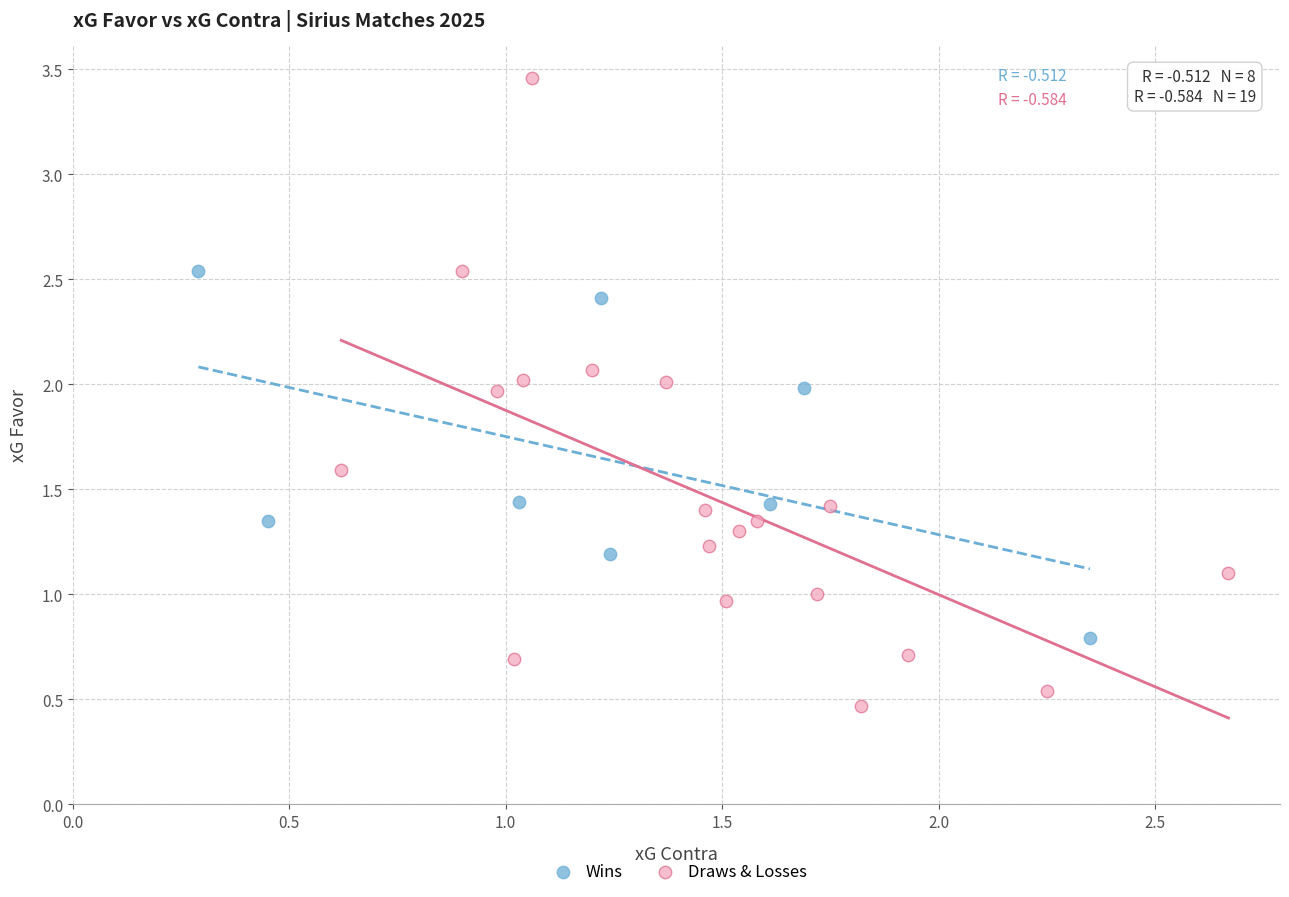

Which series has the widest spread of Y values?

Draws & Losses